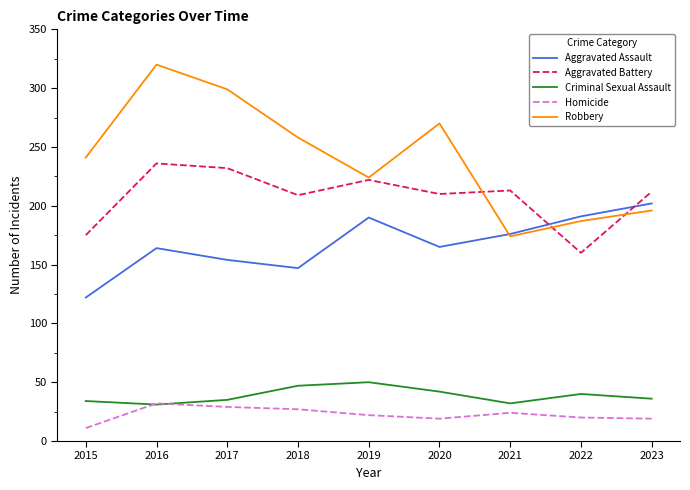

True or false: Aggravated Assault and Homicide cross at least once.

False